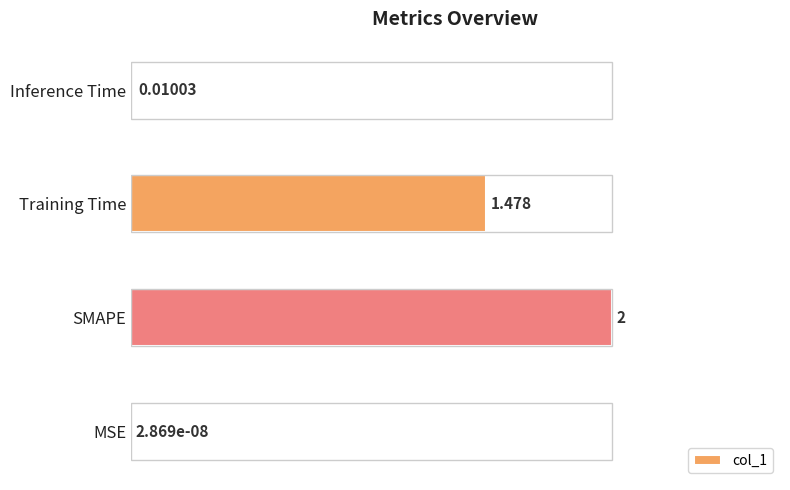

Between SMAPE and Training Time, which is larger?

SMAPE